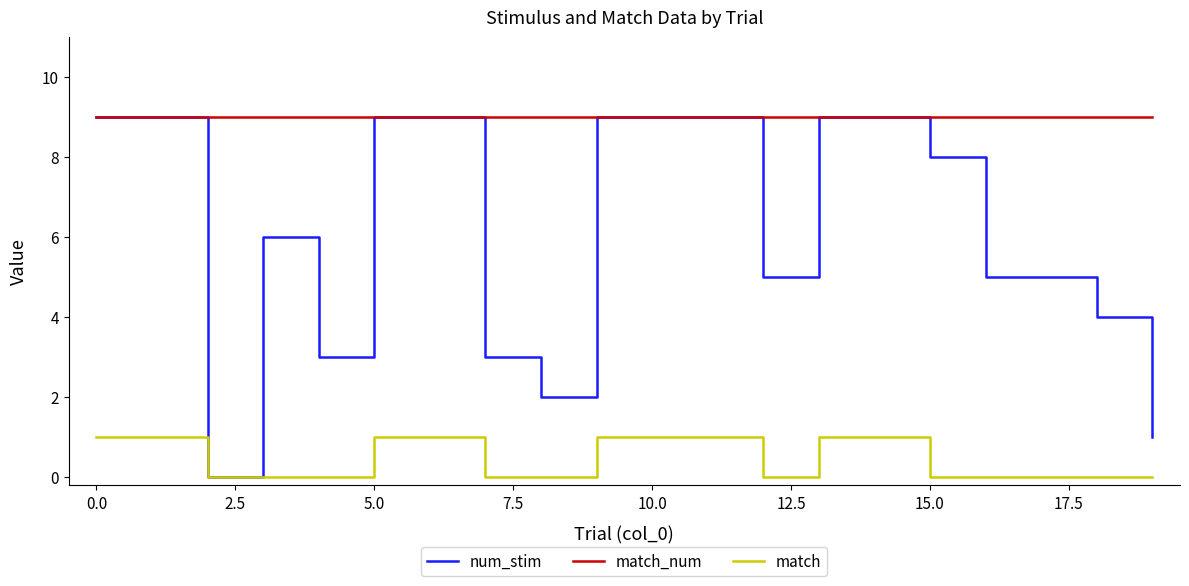

Count the number of data series in this chart.

3